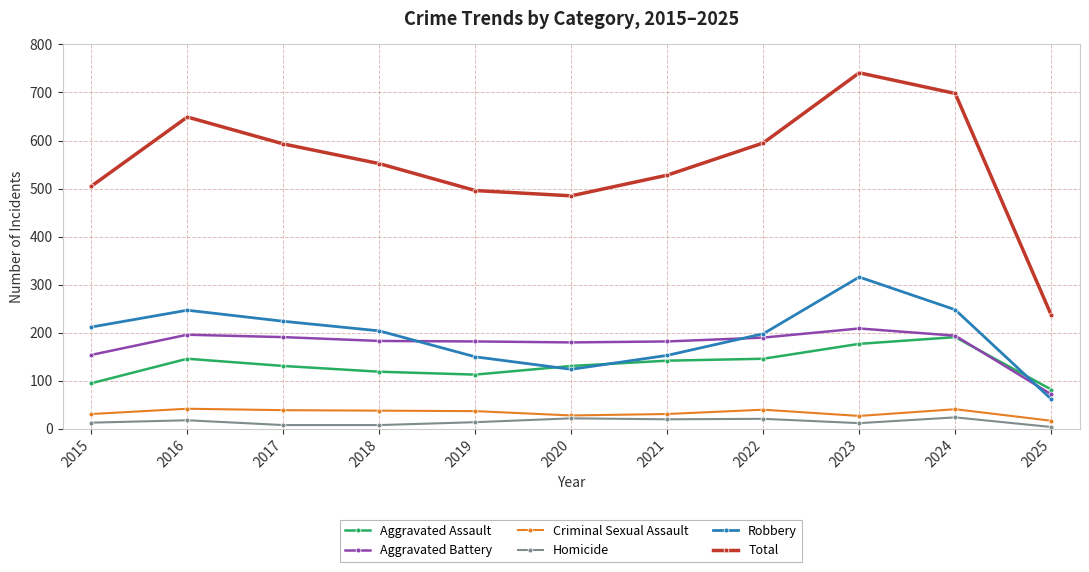

What are all the series names shown in the legend?

Aggravated Assault, Aggravated Battery, Criminal Sexual Assault, Homicide, Robbery, Total